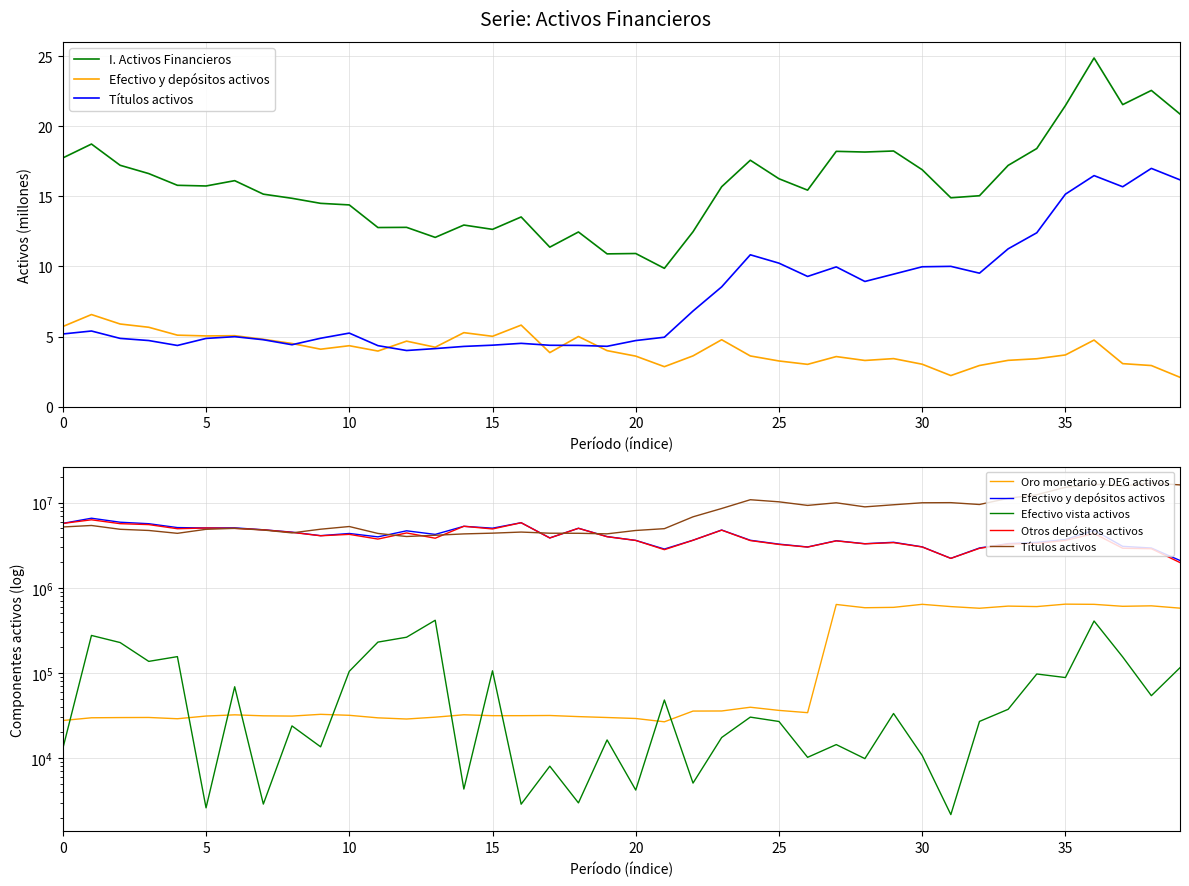

How many distinct data groups are displayed?

6